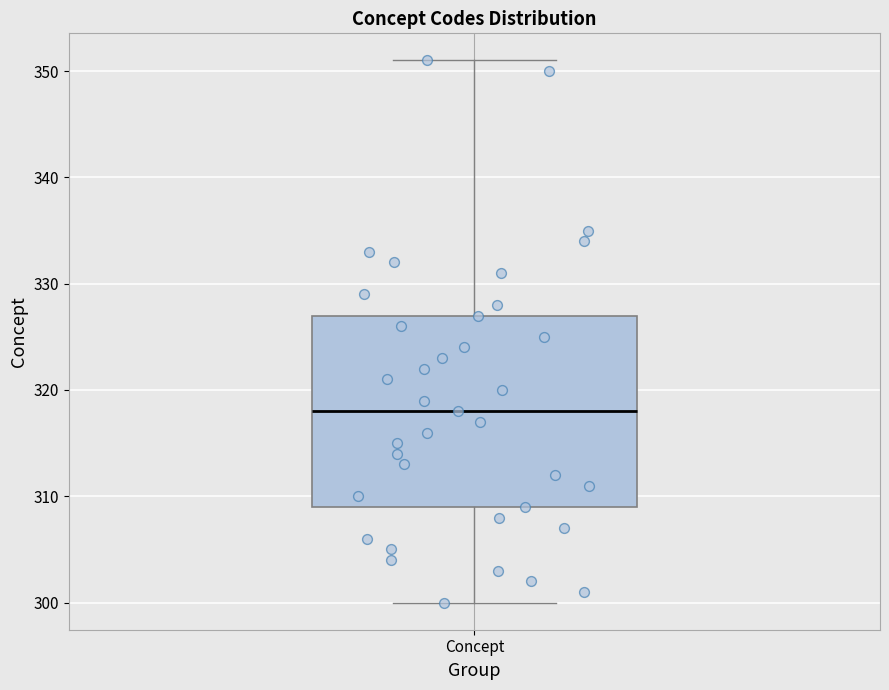

Transcribe this box plot: give where the median line is, the range the box spans, and where the two whiskers end, as read against the y-axis. The values are not printed on the chart, so give them approximately, as read against the axis.

median 318, box 309 to 327, whiskers 300 to 351